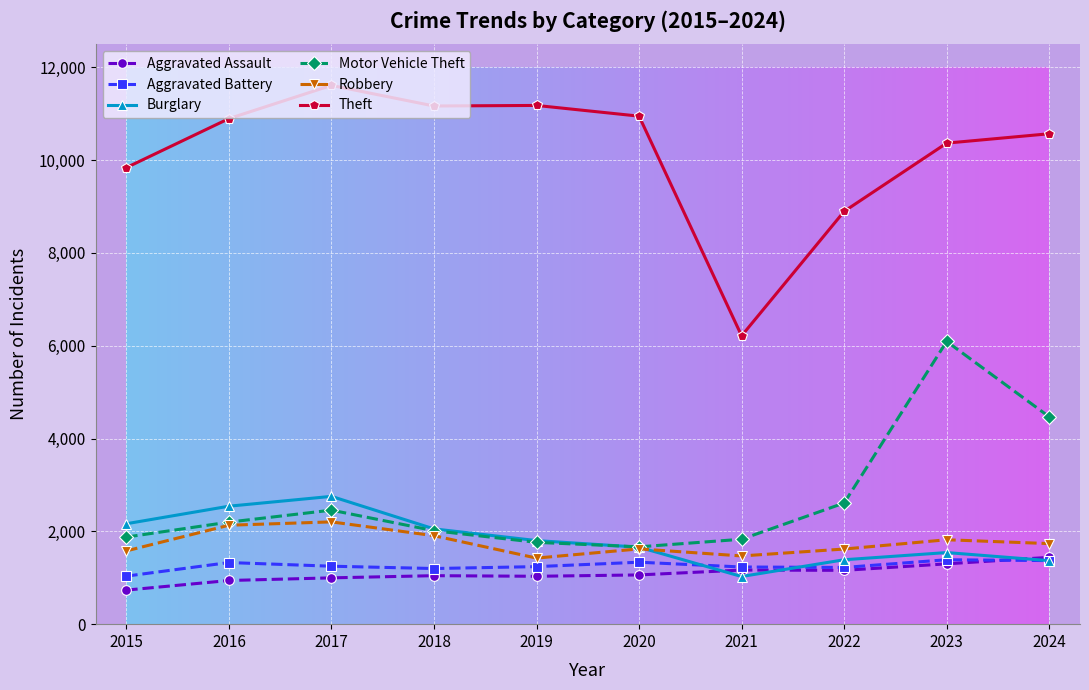

What is the value of the Motor Vehicle Theft point at the 7th from the left?

1830